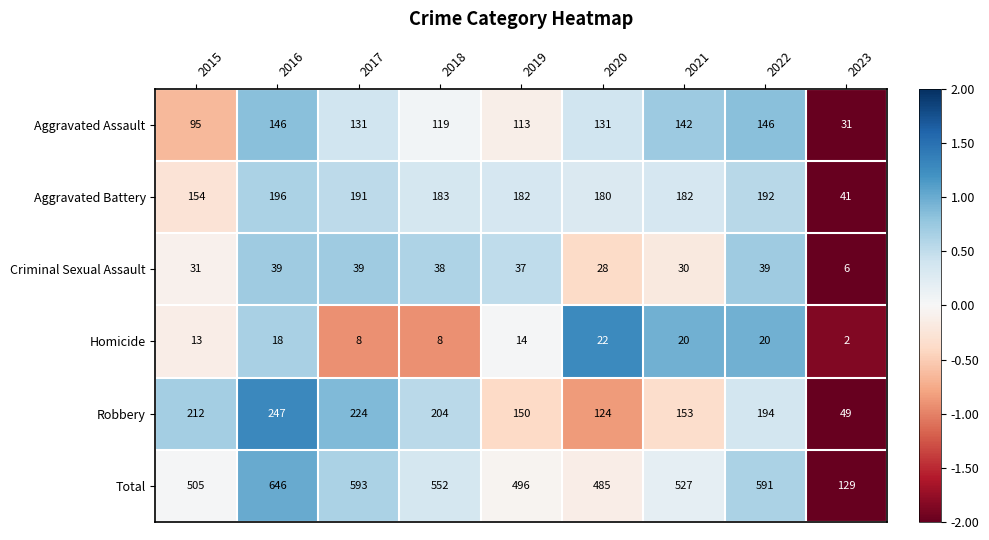

Which series has the largest range (max minus min)?

Total